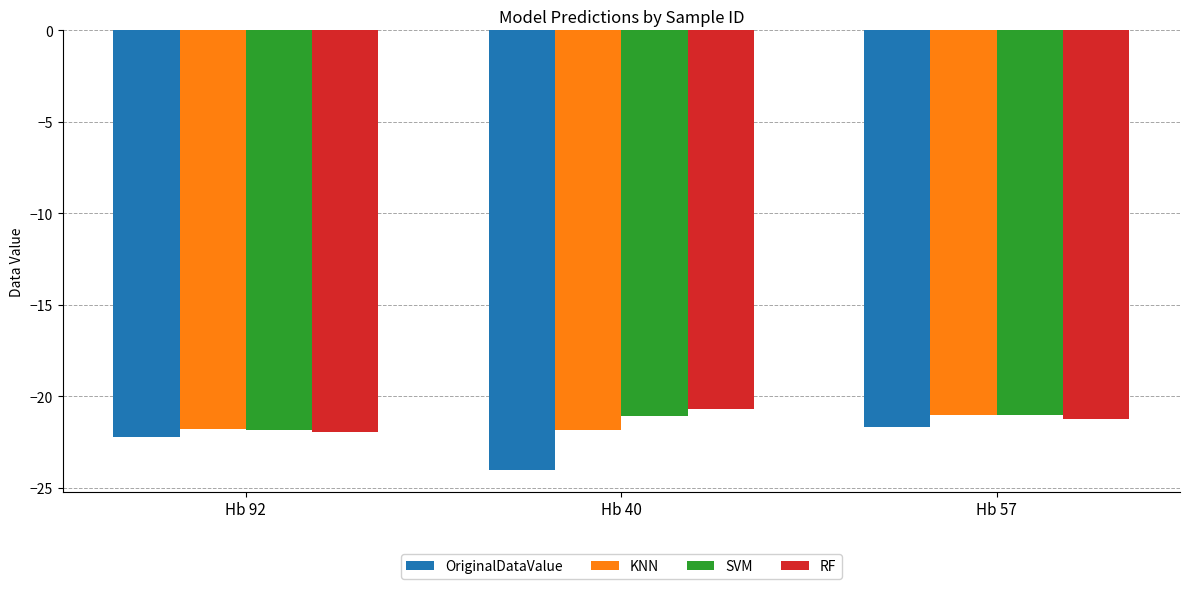

At which category is the sum across all series the highest?

Hb 57